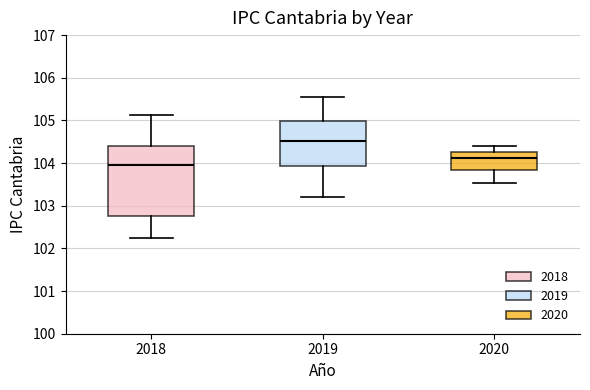

Which box has the lowest median line?

2018